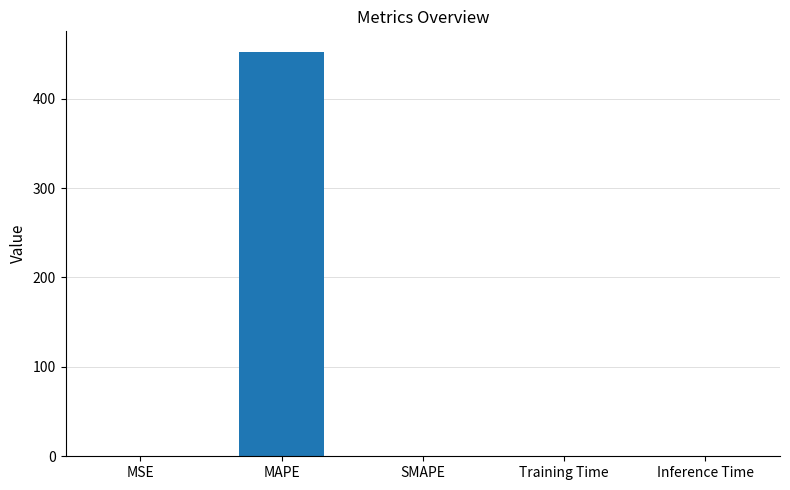

The chart shows a value of 0.0 at MSE. True or false?

True